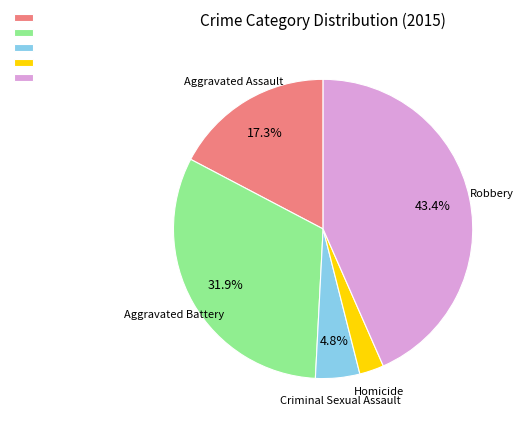

Is there a majority slice in this chart?

No